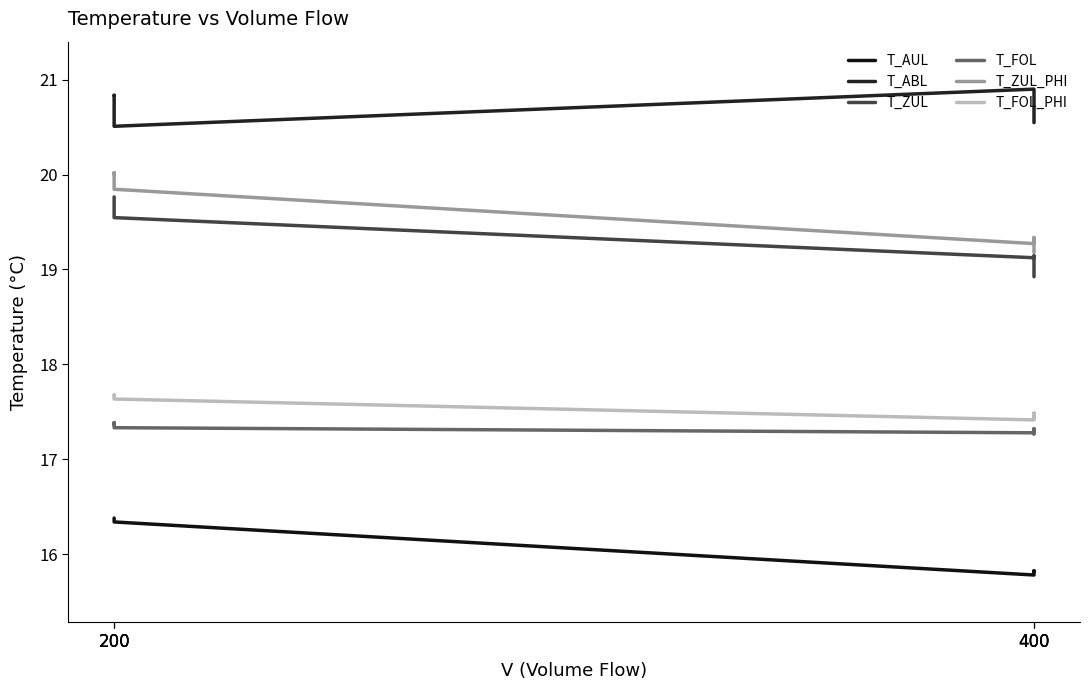

At how many categories does at least one series exceed 17?

6